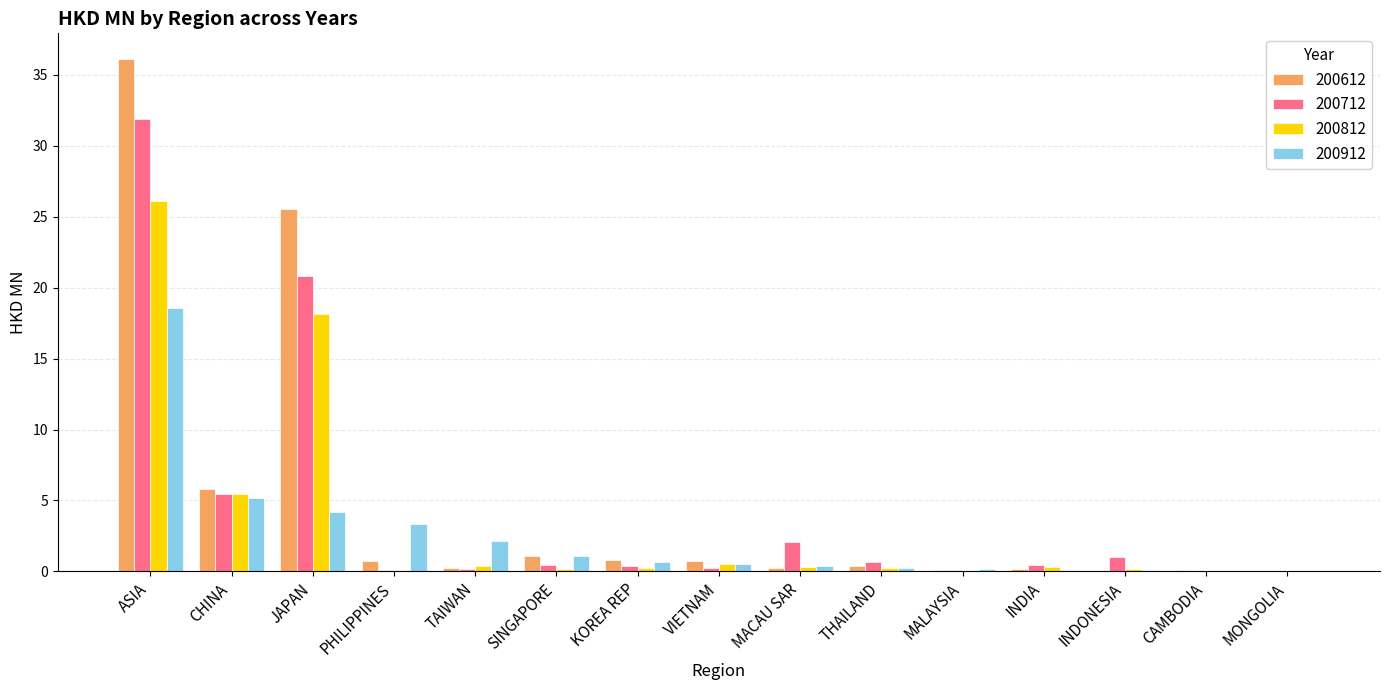

What is the total value across all series at ASIA?

112.7